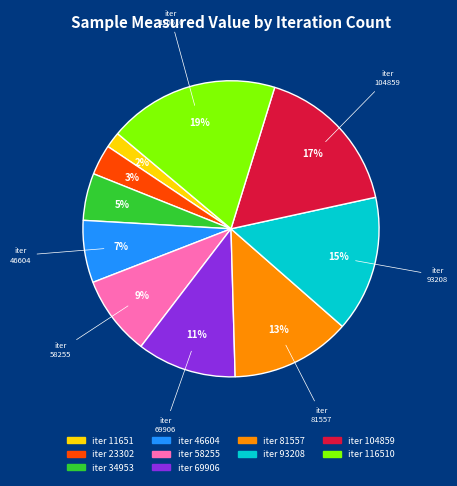

Count the number of slices in the pie.

10